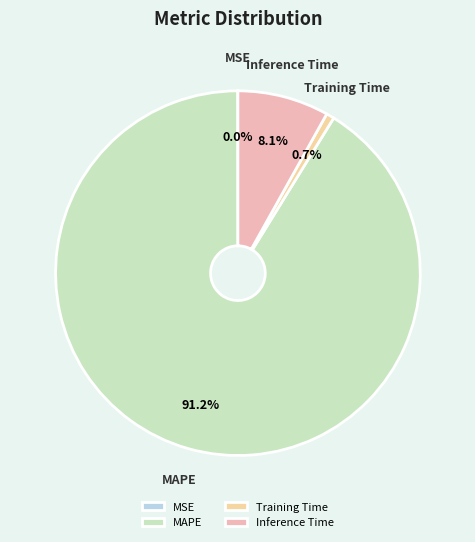

Which category has the biggest portion of the pie?

MAPE